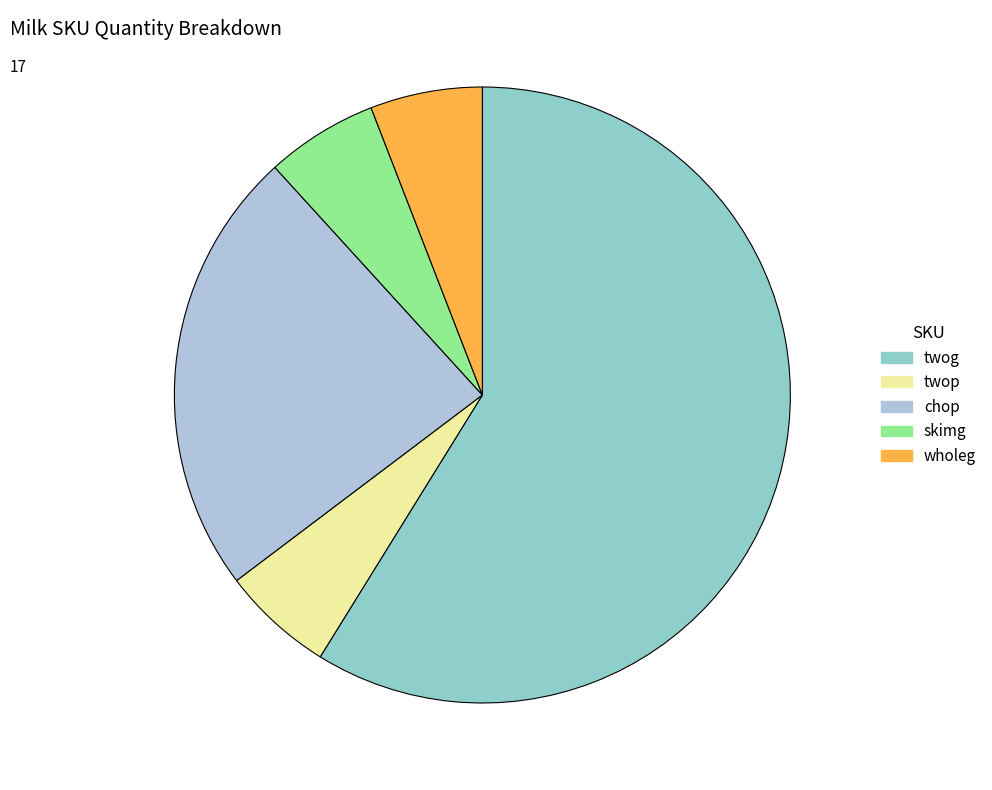

Combined, do twog and twop account for over 50%?

Yes